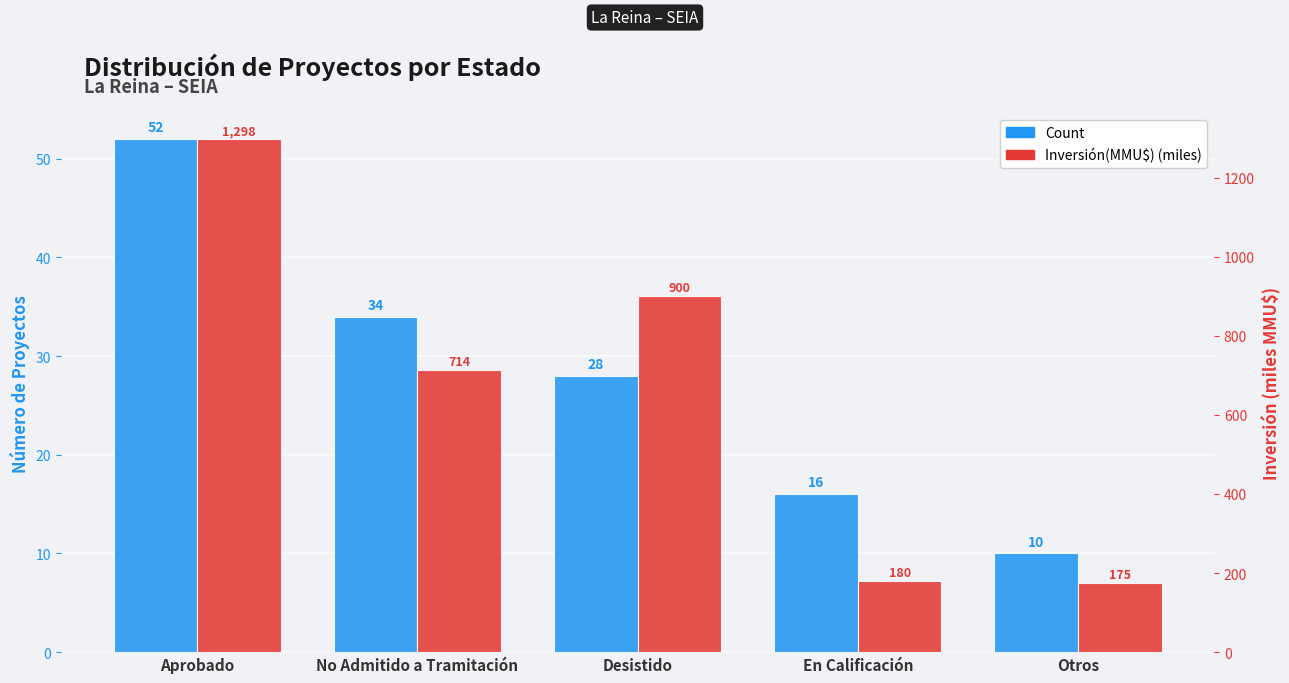

What is the label of the 3rd bar from the right?

Desistido